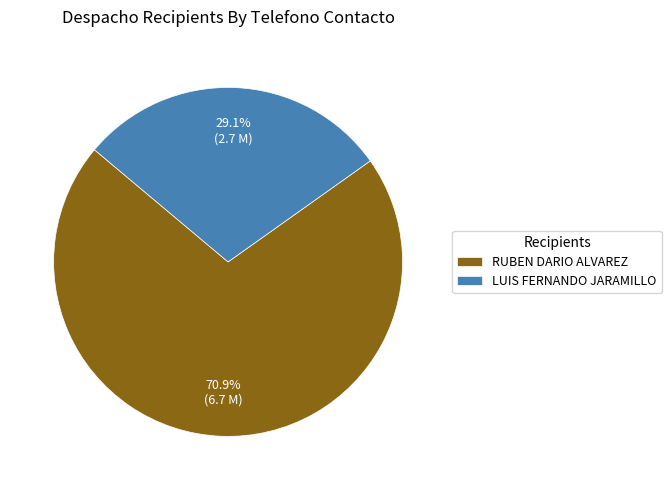

To the nearest percent, what percentage of the pie is RUBEN DARIO ALVAREZ?

71%